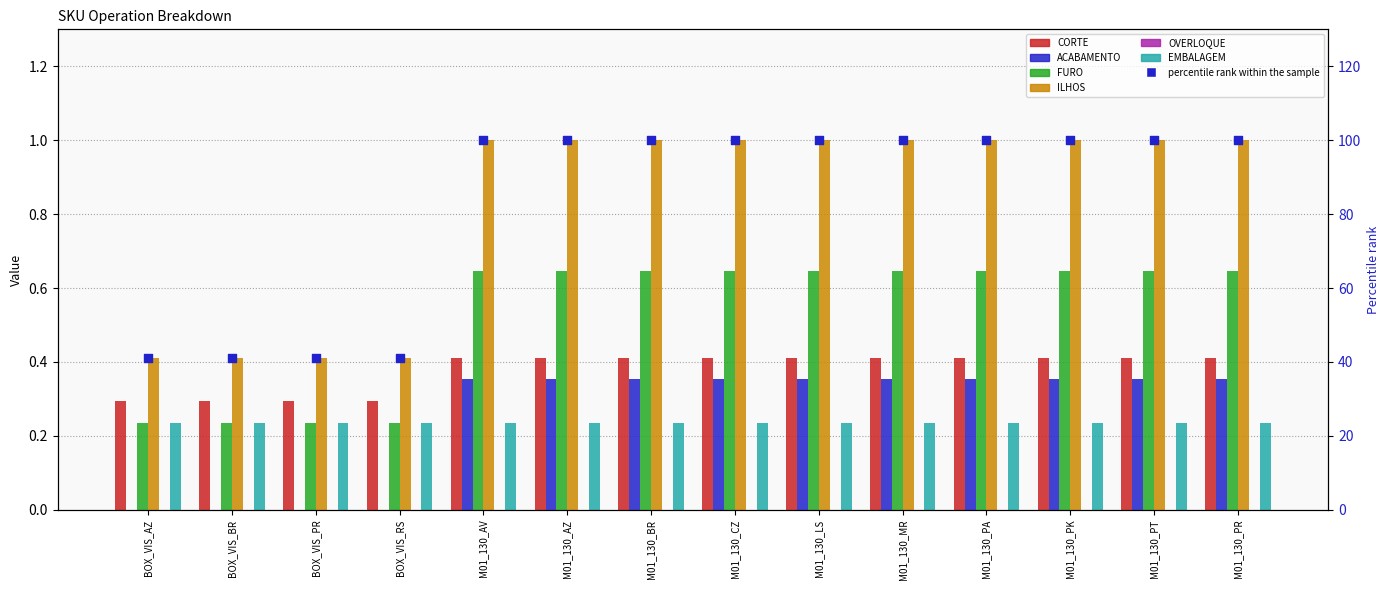

At how many categories does at least one series exceed 32?

14